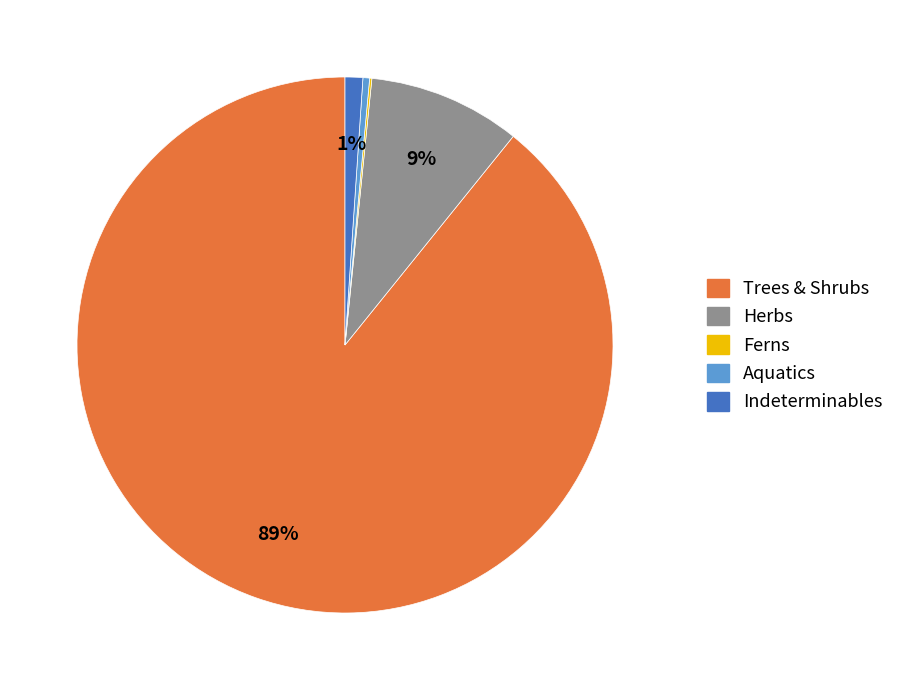

Which has a higher value, Trees & Shrubs or Indeterminables?

Trees & Shrubs